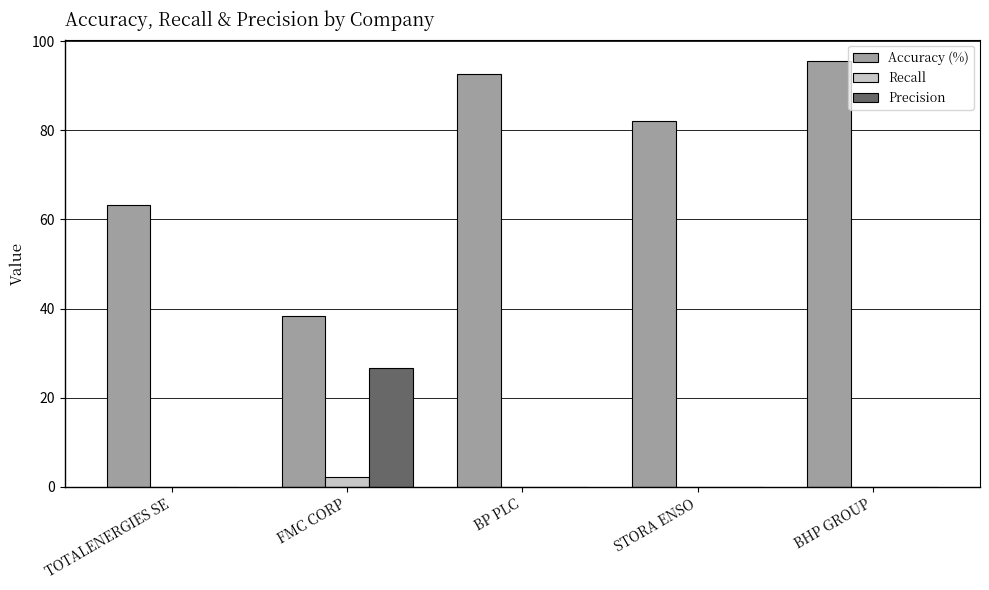

At which category is the sum across all series the highest?

BHP GROUP